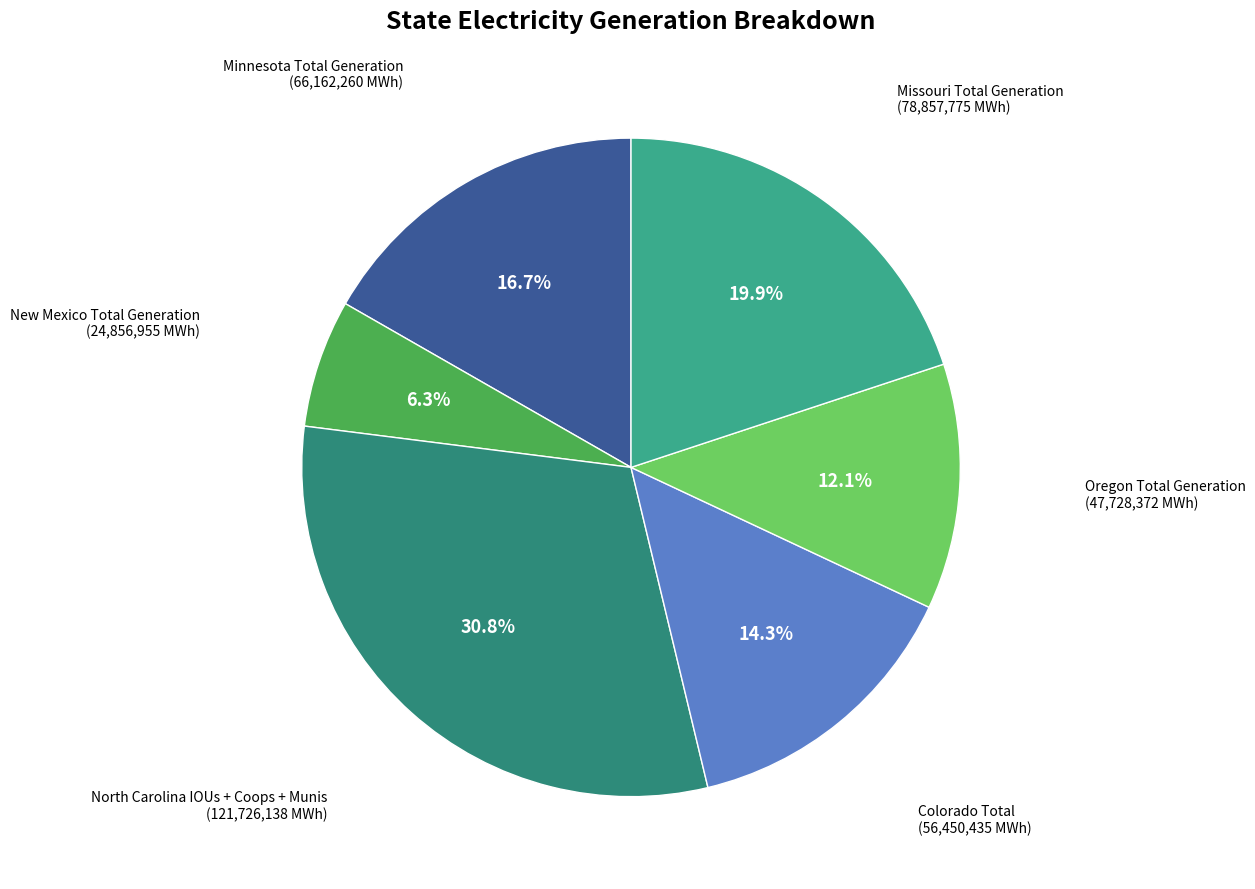

How many segments does this pie chart have?

6